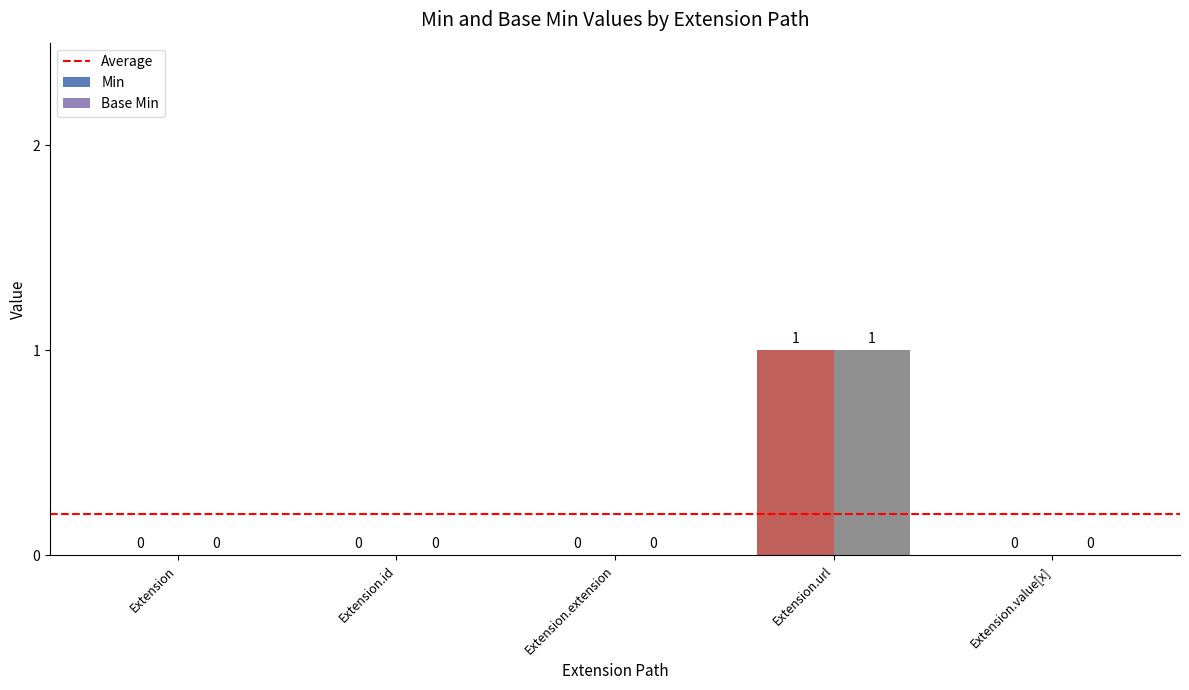

Are the bars grouped side by side (vs. stacked)?

Yes